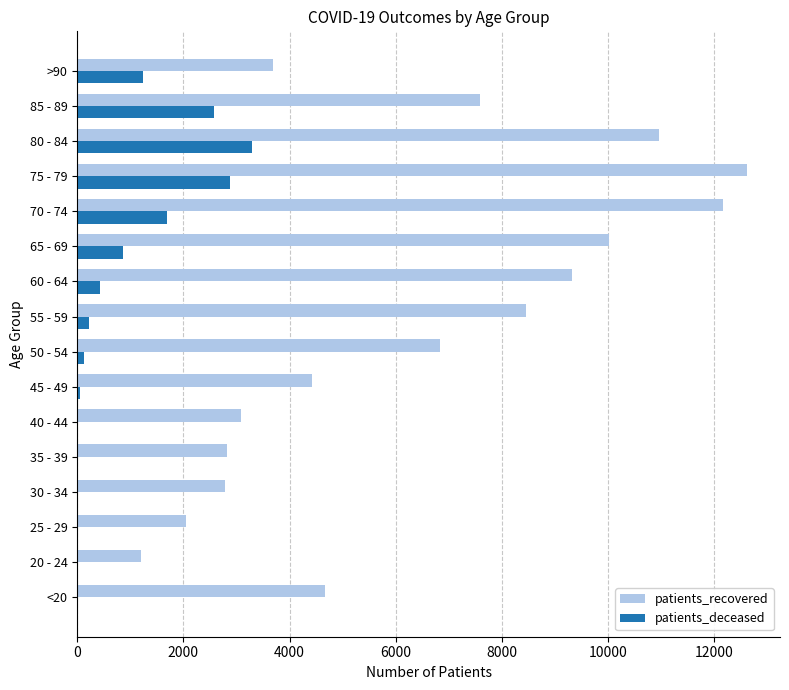

Count the number of categories in the chart.

16